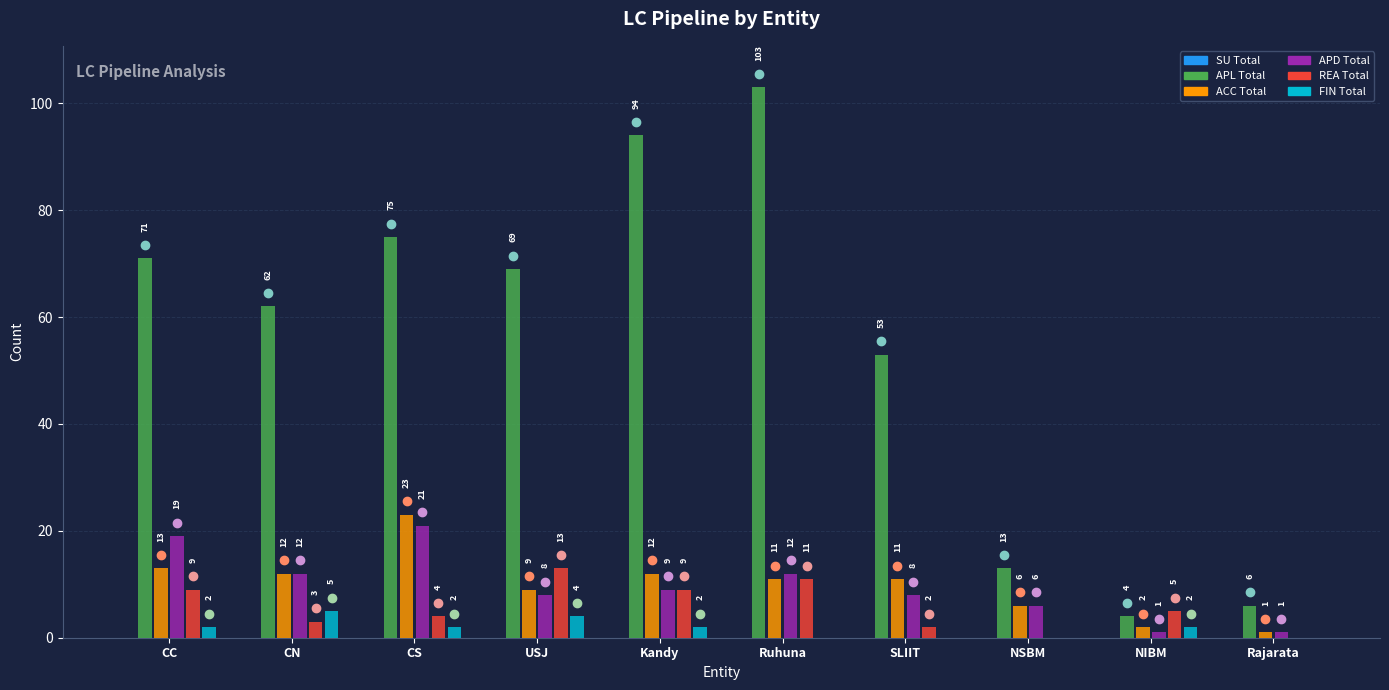

At which label does REA Total first exceed 5?

CC